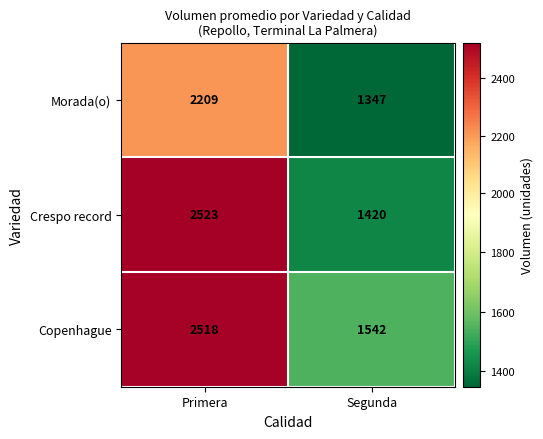

Between Primera and Segunda, which series saw the biggest shift?

Crespo record